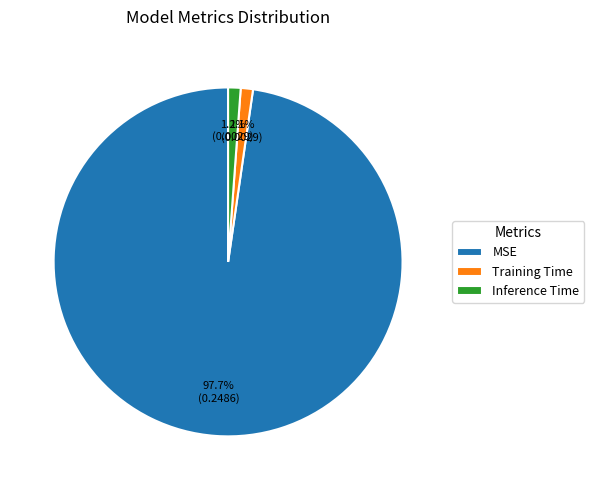

To the nearest percent, what percentage of the pie is MSE?

98%